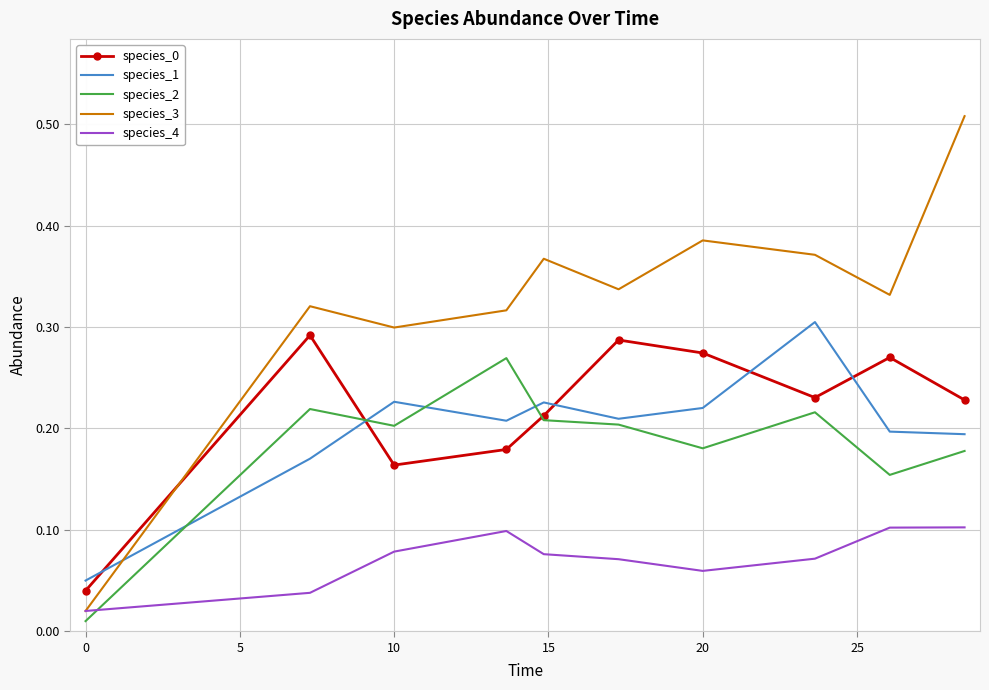

True or false: species_0 and species_4 intersect in this chart.

False